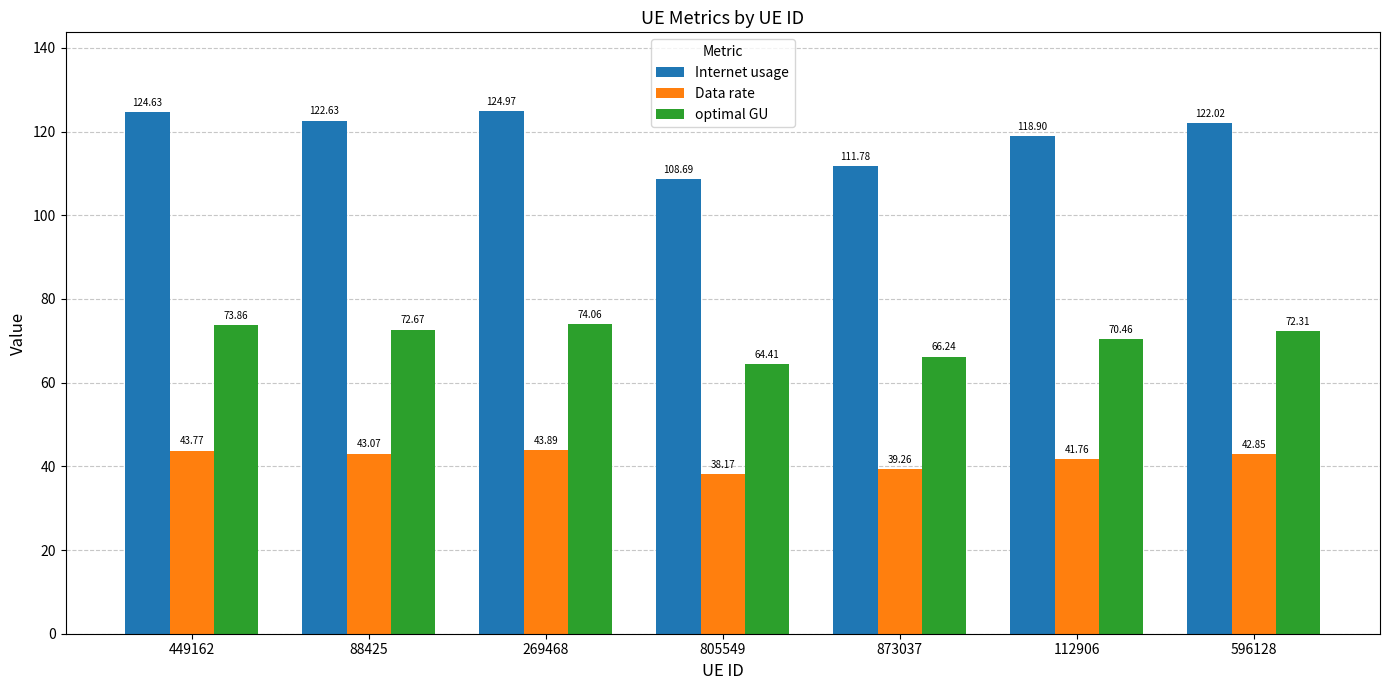

At 449162, list the series in order from largest to smallest.

Internet usage, optimal GU, Data rate